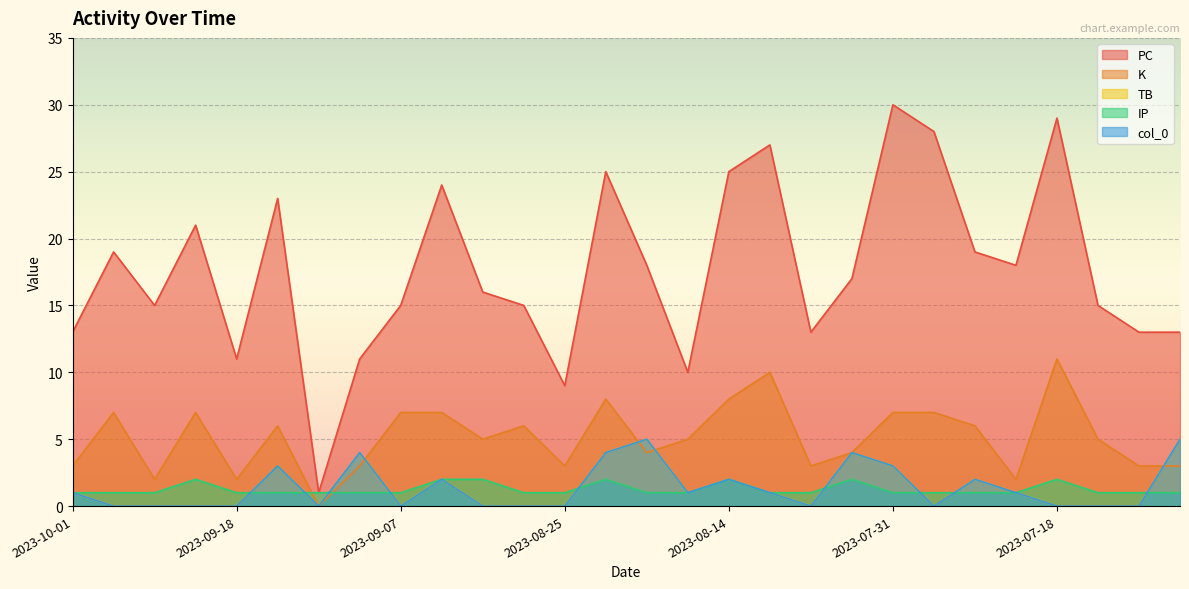

What is the label of the 19th point from the right?

2023-09-03